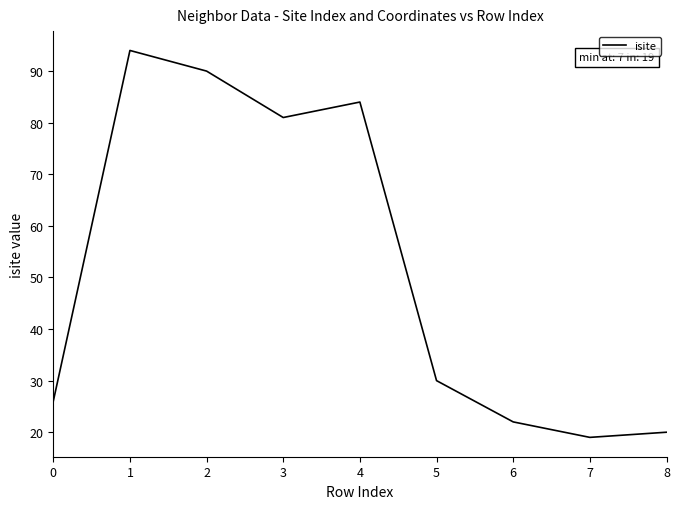

What is the difference between the values at 3 and 8?

61